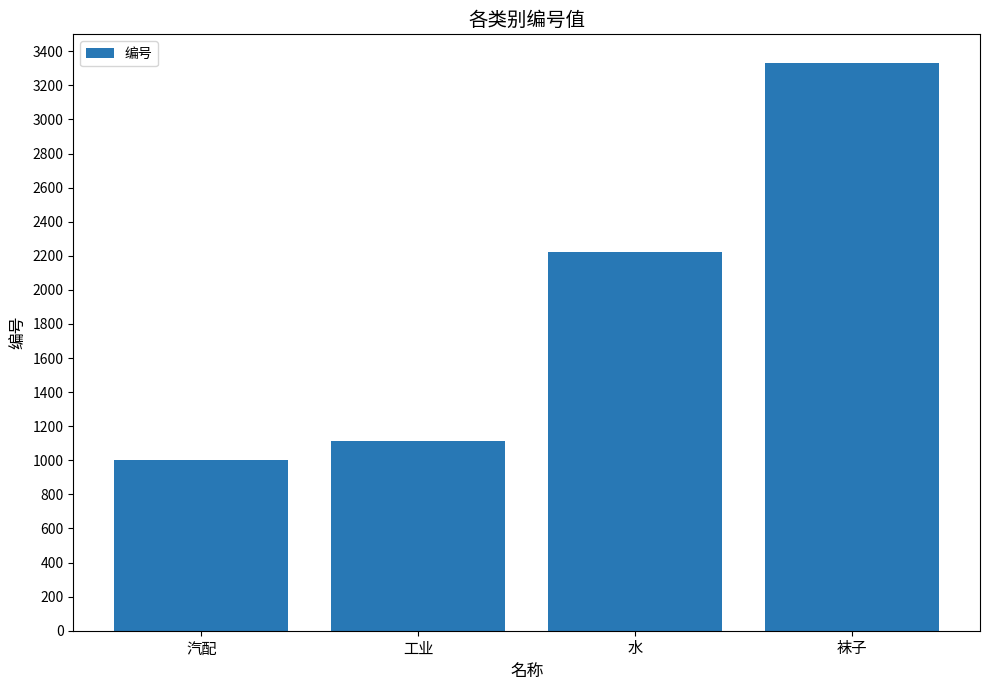

What is the label of the 1st bar from the right?

袜子